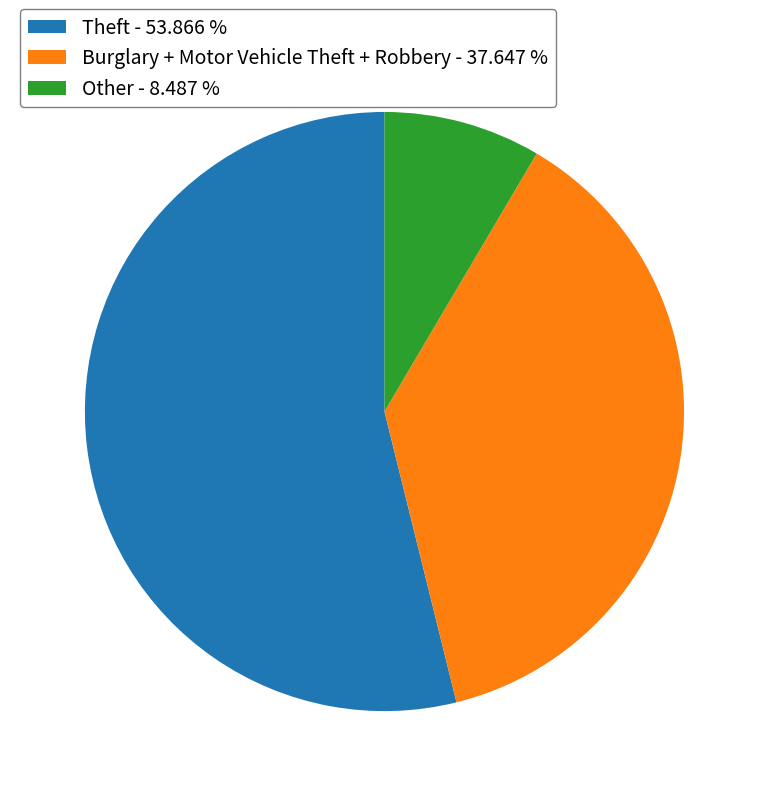

Which category has the biggest portion of the pie?

Theft - 53.866 %